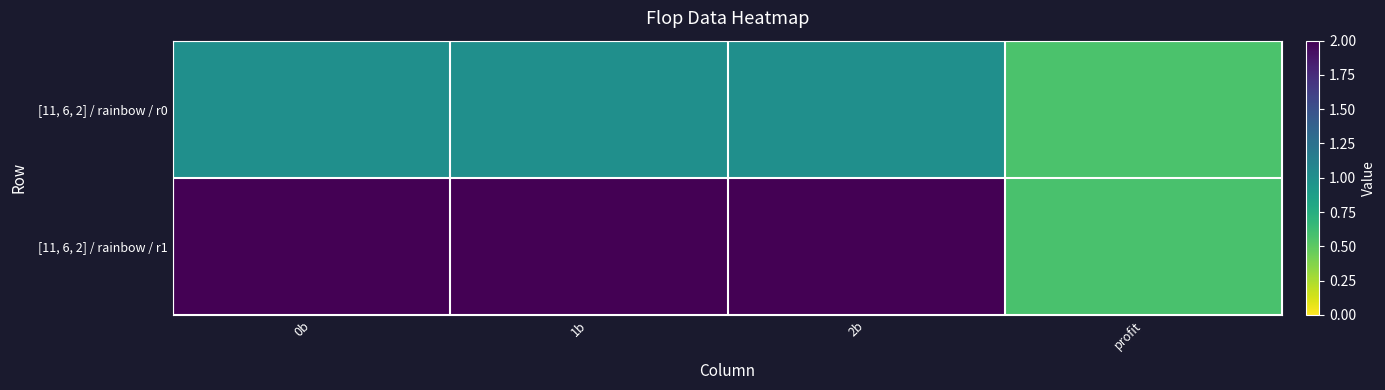

Reading right to left, transcribe all the data shown in this chart.

[11, 6, 2] / rainbow / r0: profit=0.6	2b=1.0	1b=1.0	0b=1.0
[11, 6, 2] / rainbow / r1: profit=0.6	2b=2.0	1b=2.0	0b=2.0